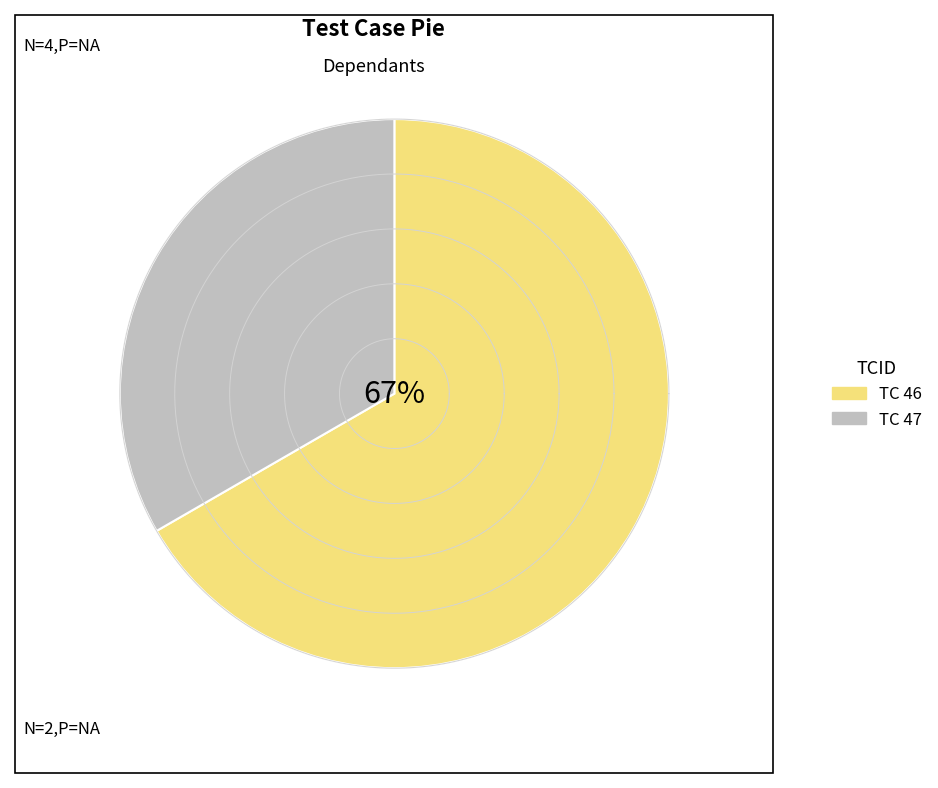

Between 47 and 46, which is larger?

46